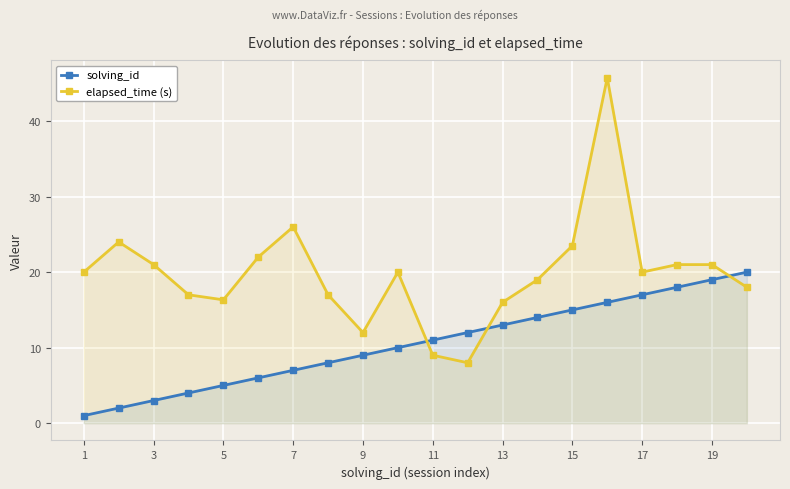

How many lines are shown in the chart?

2